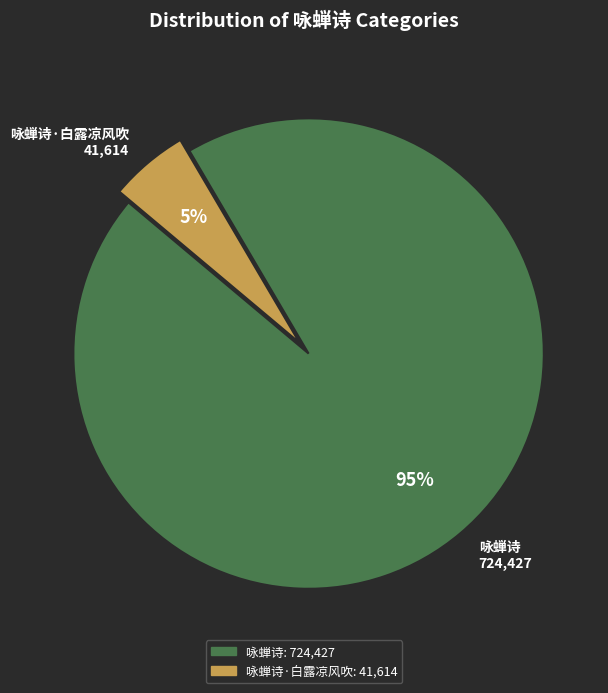

What is the smallest slice in the pie chart?

咏蝉诗·白露凉风吹